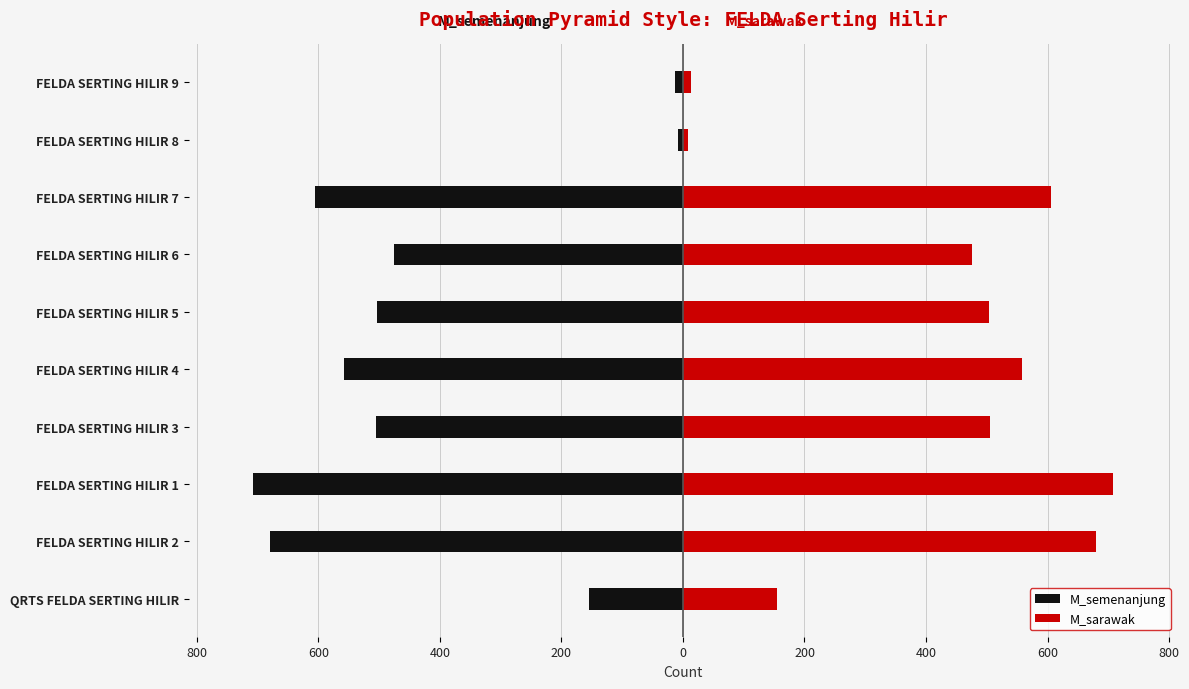

Which series has the largest total across all categories?

M_sarawak